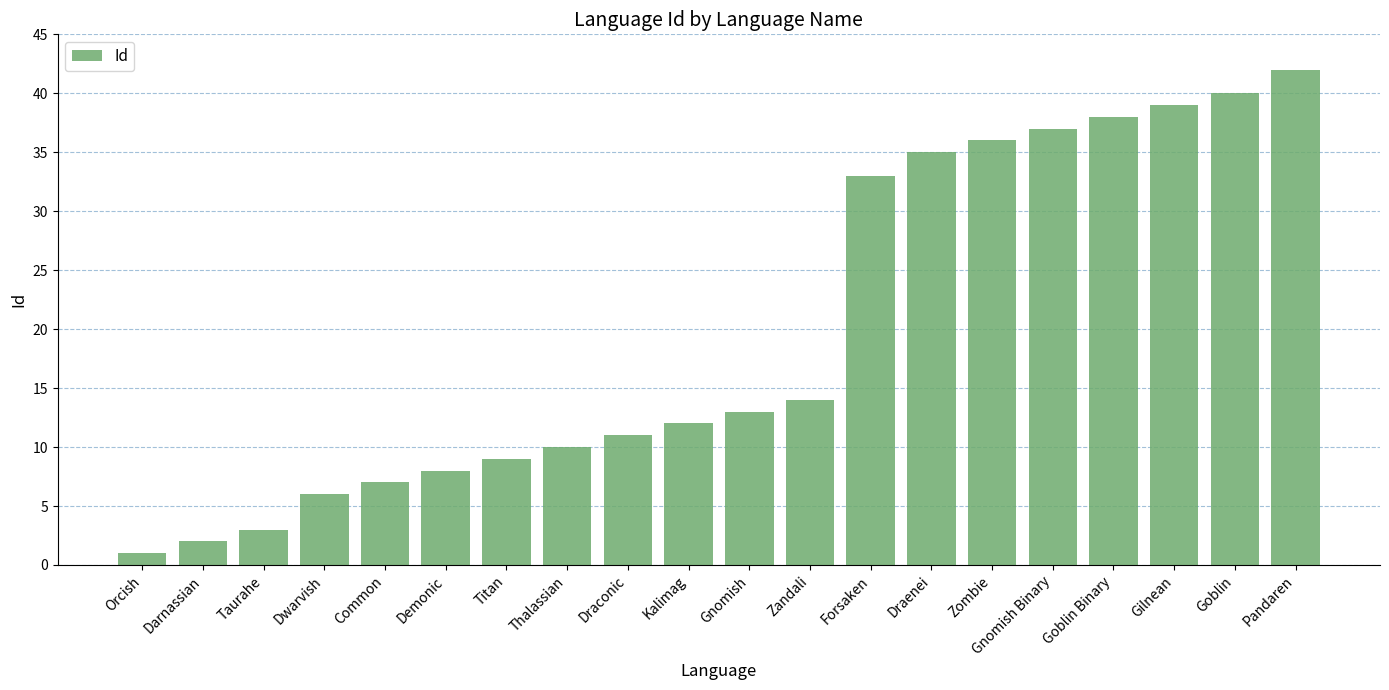

The chart shows a value of 17 at Draconic. True or false?

False